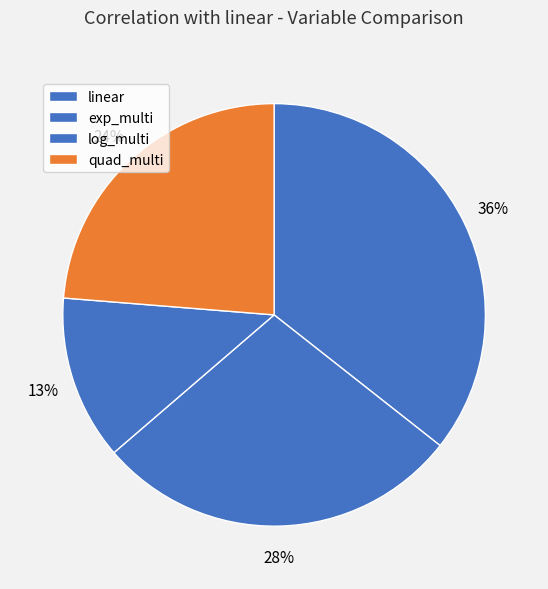

How many slices are in this pie chart?

4